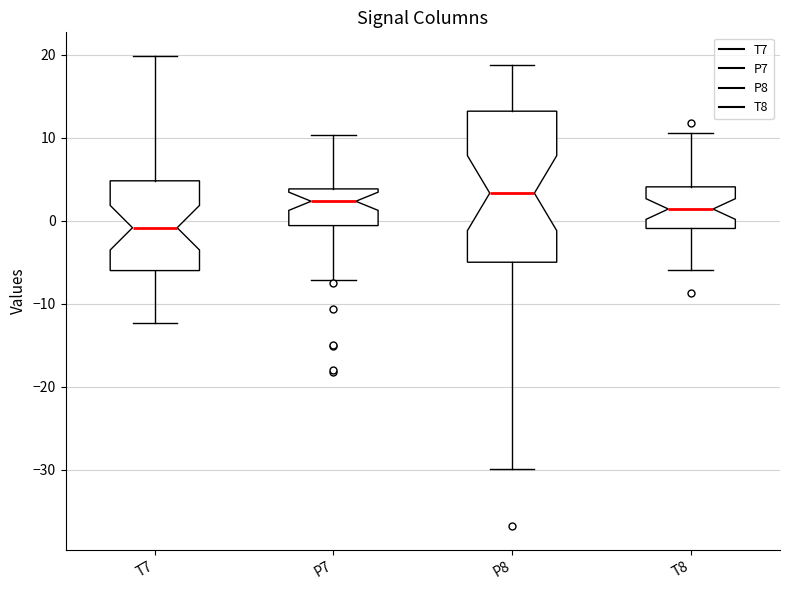

Reading left to right, read every box against the y-axis: the position of its median line, the range the box covers, and the ends of its whiskers. The values are not printed on the chart, so give them approximately, as read against the axis.

T7: median -1, box -6 to 5, whiskers -12 to 20
P7: median 2, box -1 to 4, whiskers -7 to 10
P8: median 3, box -5 to 13, whiskers -30 to 19
T8: median 1, box -1 to 4, whiskers -6 to 11